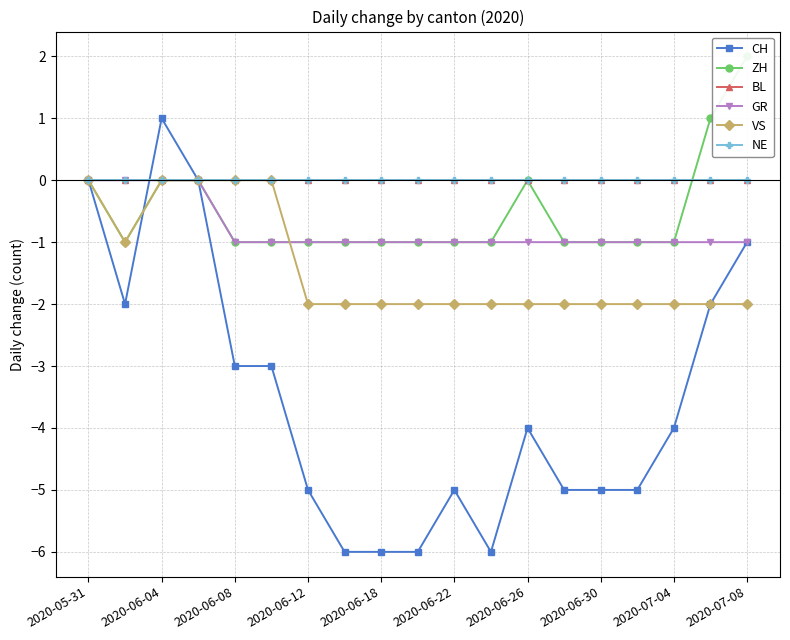

Which series has the largest total across all categories?

BL